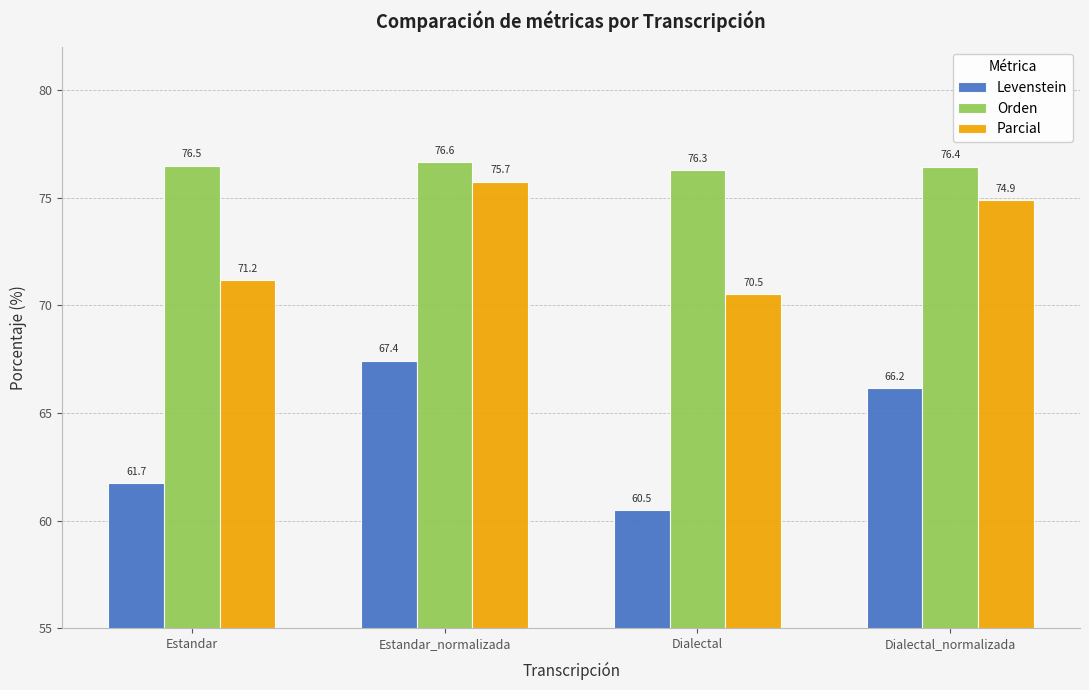

Reading left to right, transcribe all the data shown in this chart.

Levenstein: 61.7	67.4	60.5	66.2
Orden: 76.5	76.6	76.3	76.4
Parcial: 71.2	75.7	70.5	74.9